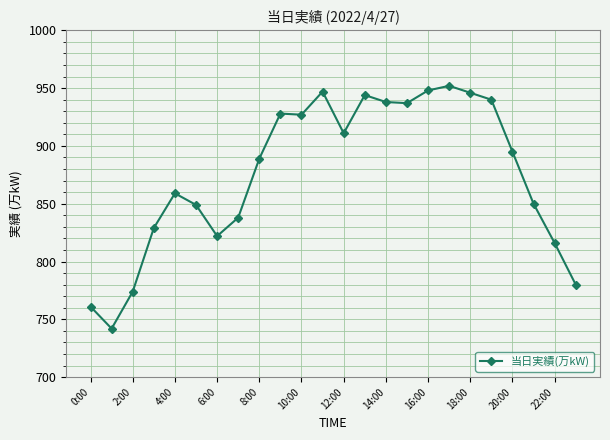

How many data points are less than 895?

12